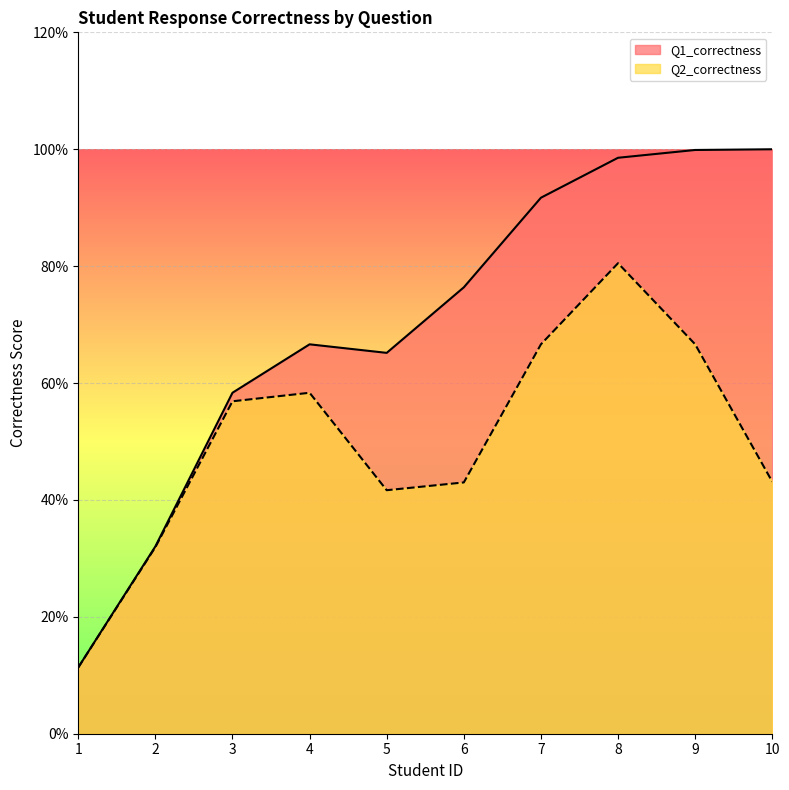

Does the chart display data point markers on the line(s)?

No